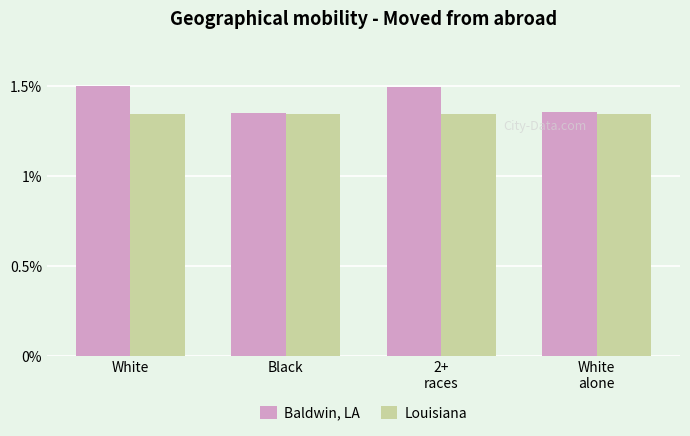

What is the difference between the Baldwin, LA values at White and Black?

0.1